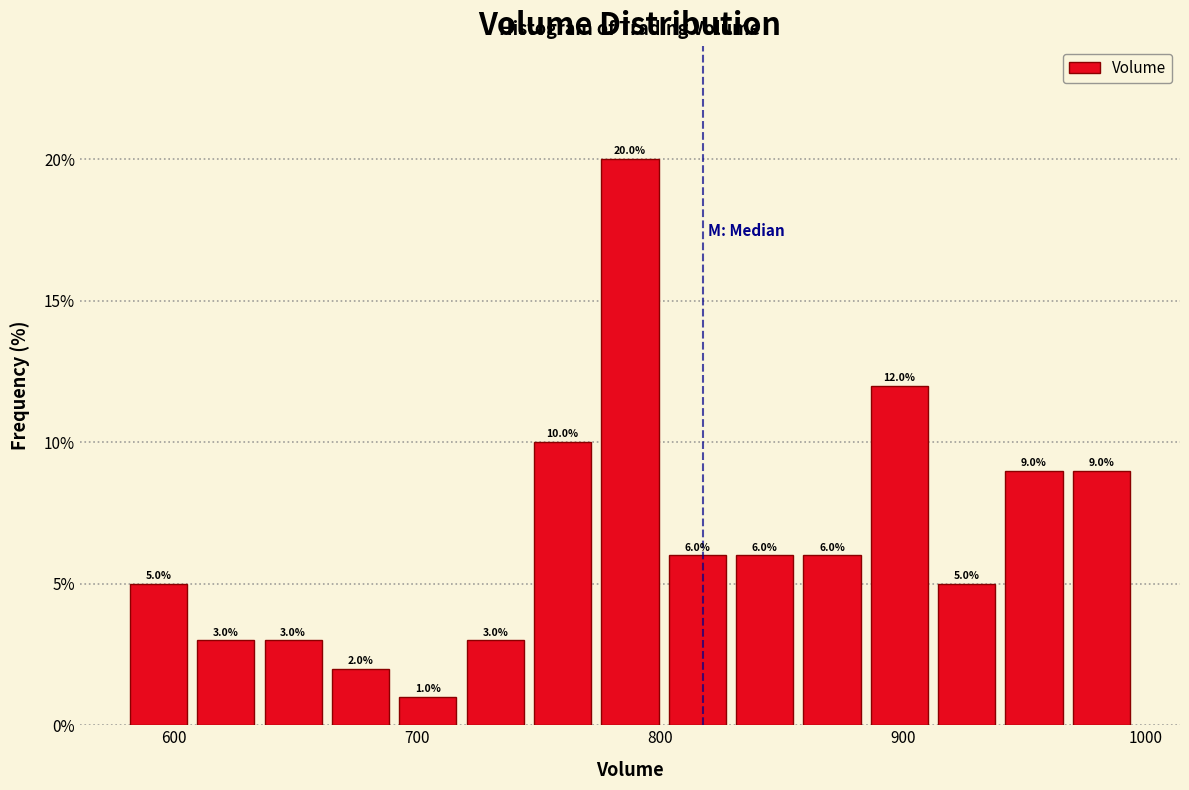

Read against the x-axis, roughly where is the centre of the tallest bar?

790